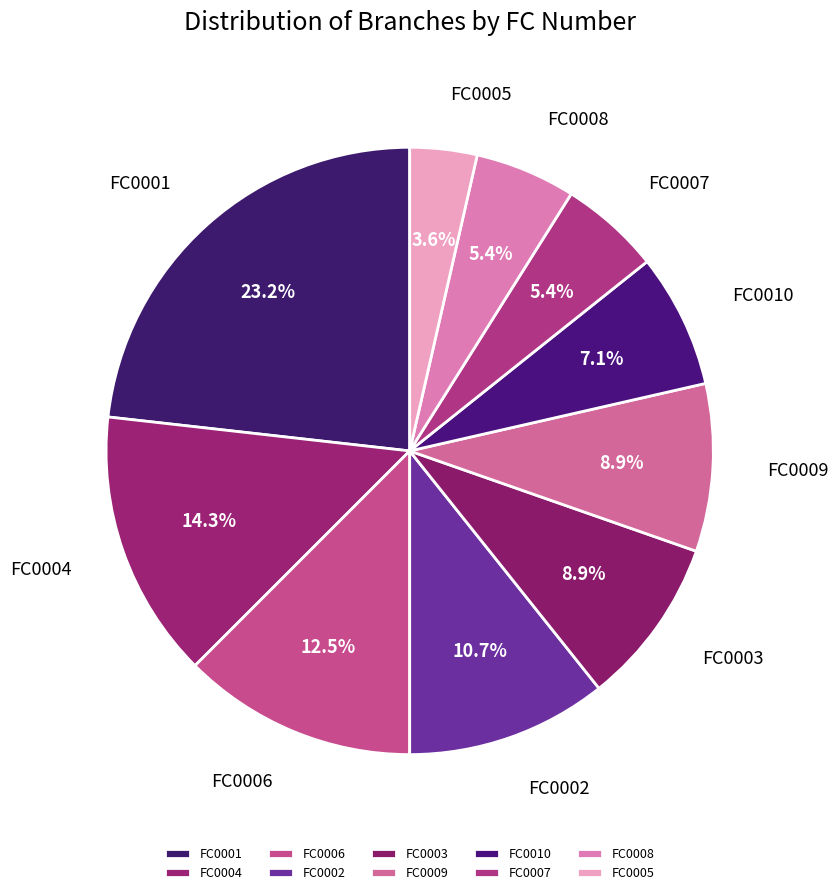

How many slices are in this pie chart?

10